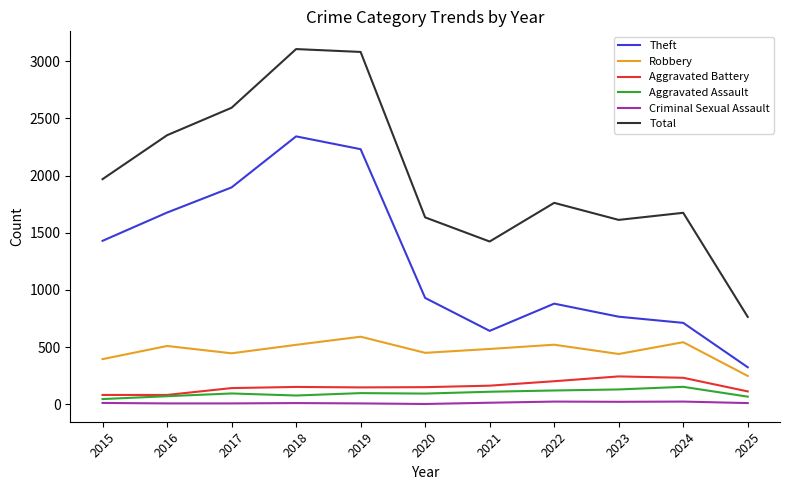

List the series in order of their peak value, lowest first.

Criminal Sexual Assault, Aggravated Assault, Aggravated Battery, Robbery, Theft, Total